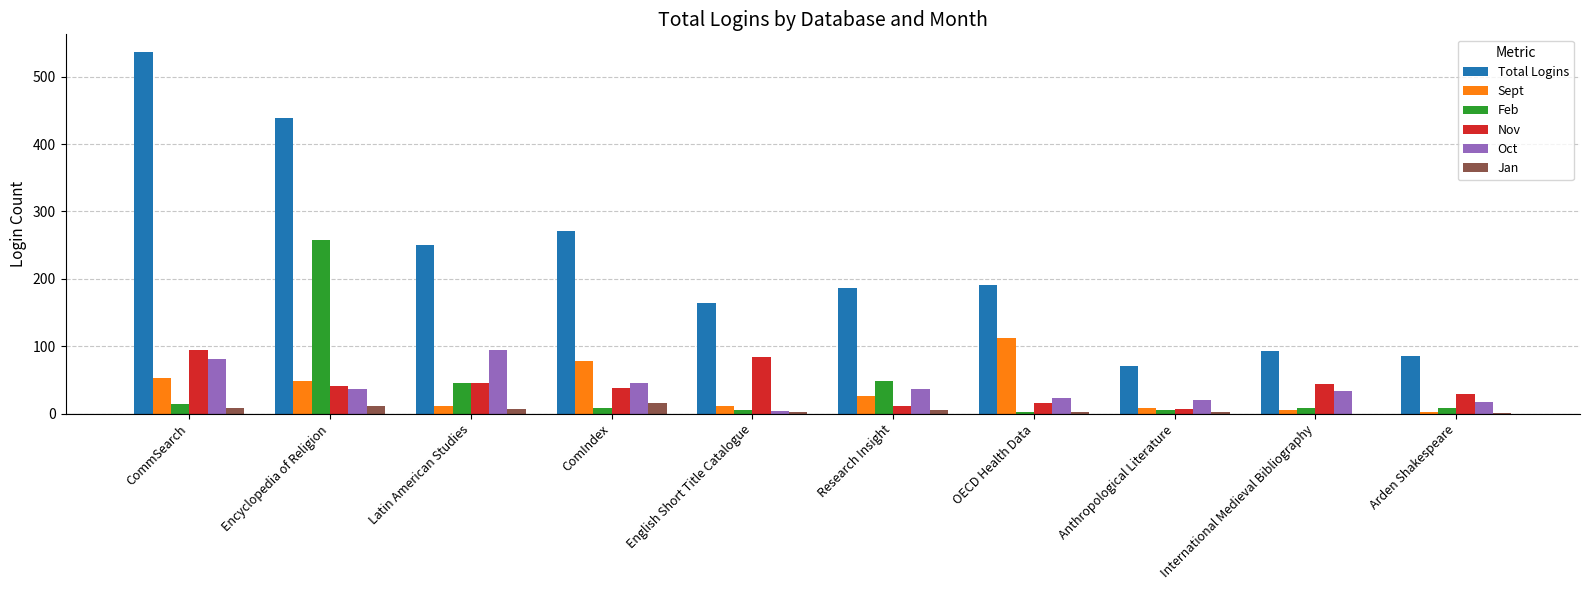

At which category is the sum across all series the highest?

Encyclopedia of Religion